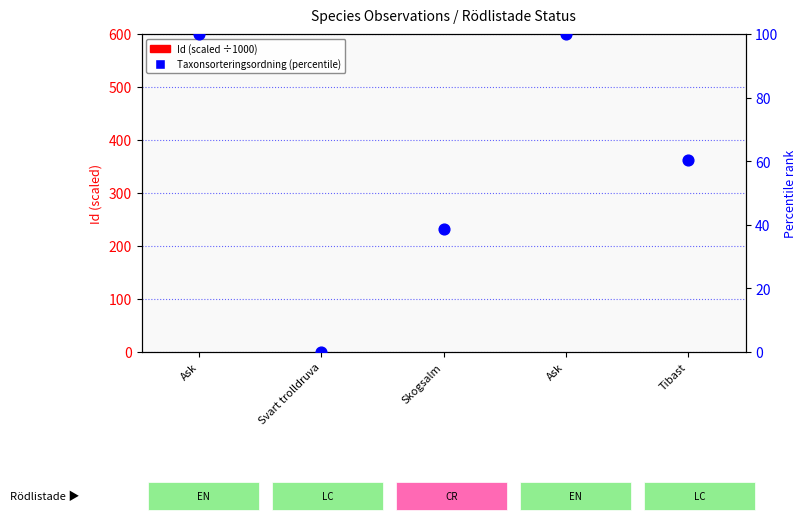

At how many categories does at least one series exceed 19?

4